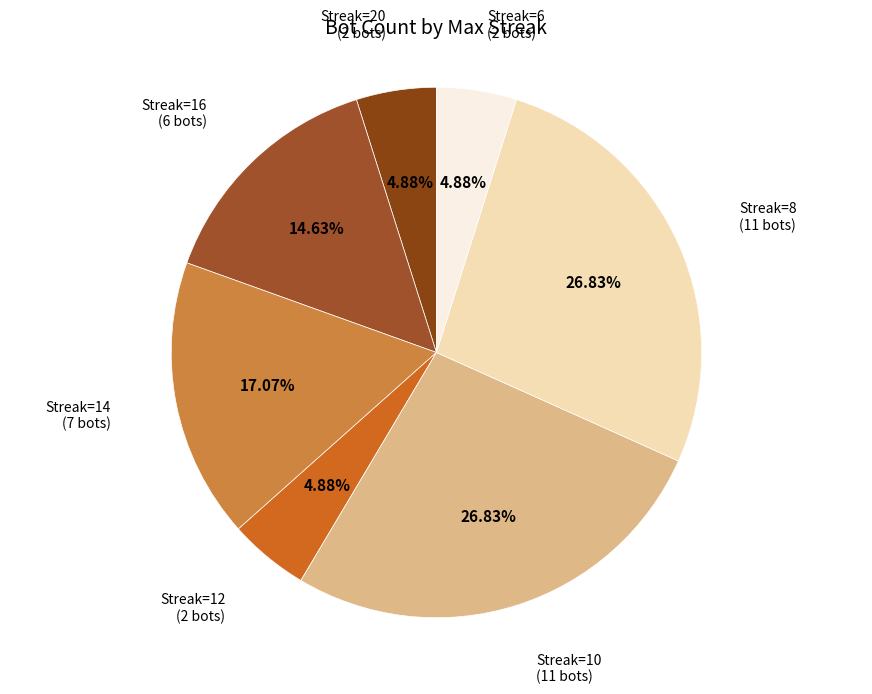

How many segments does this pie chart have?

7